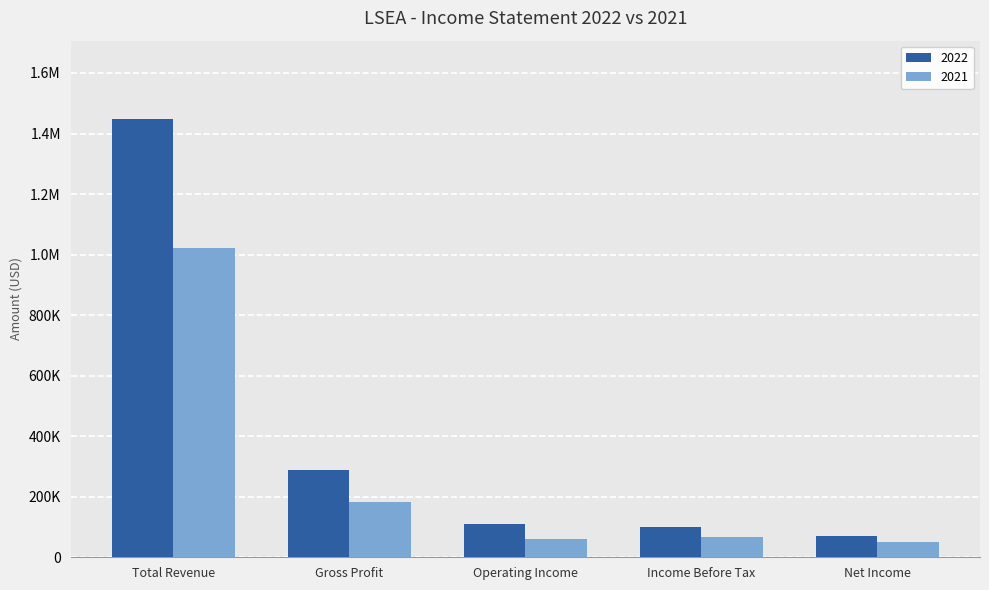

The 2022 series shows 1446400 at Total Revenue. True or false?

True